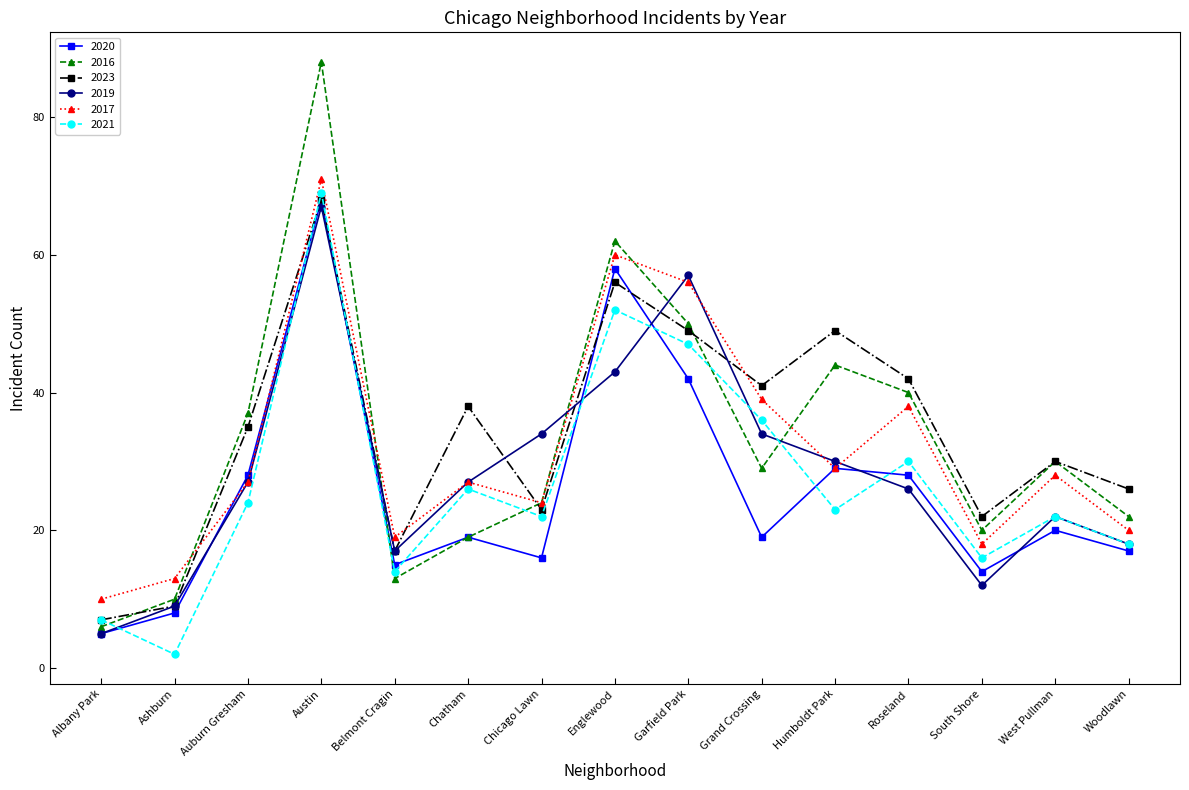

What is the difference between the maximum and minimum values in the 2019 series?

62